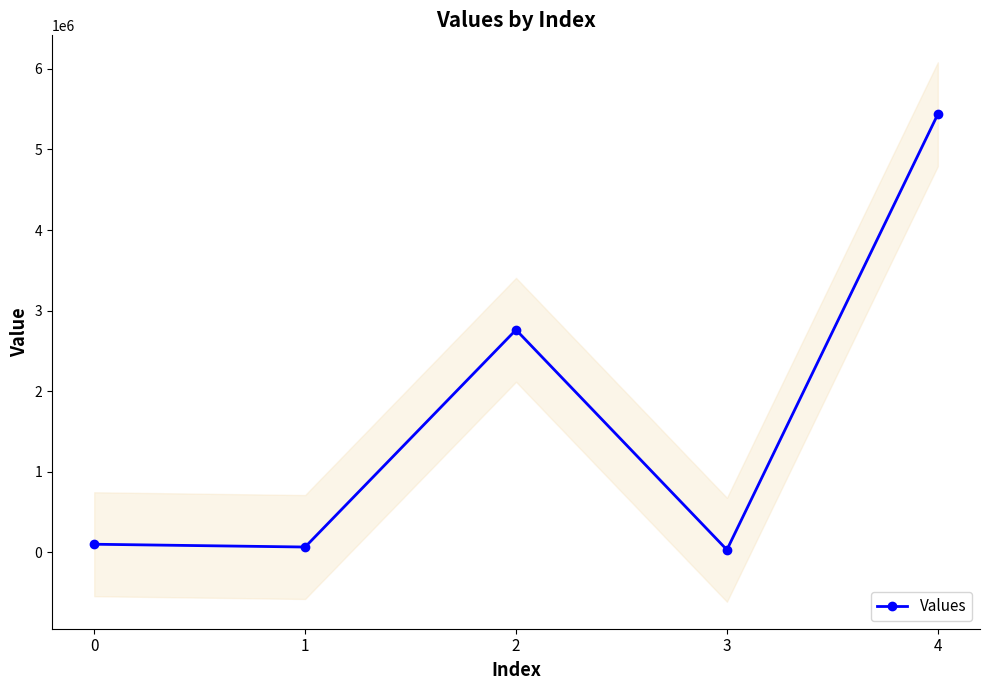

Does the chart have visible grid lines?

No